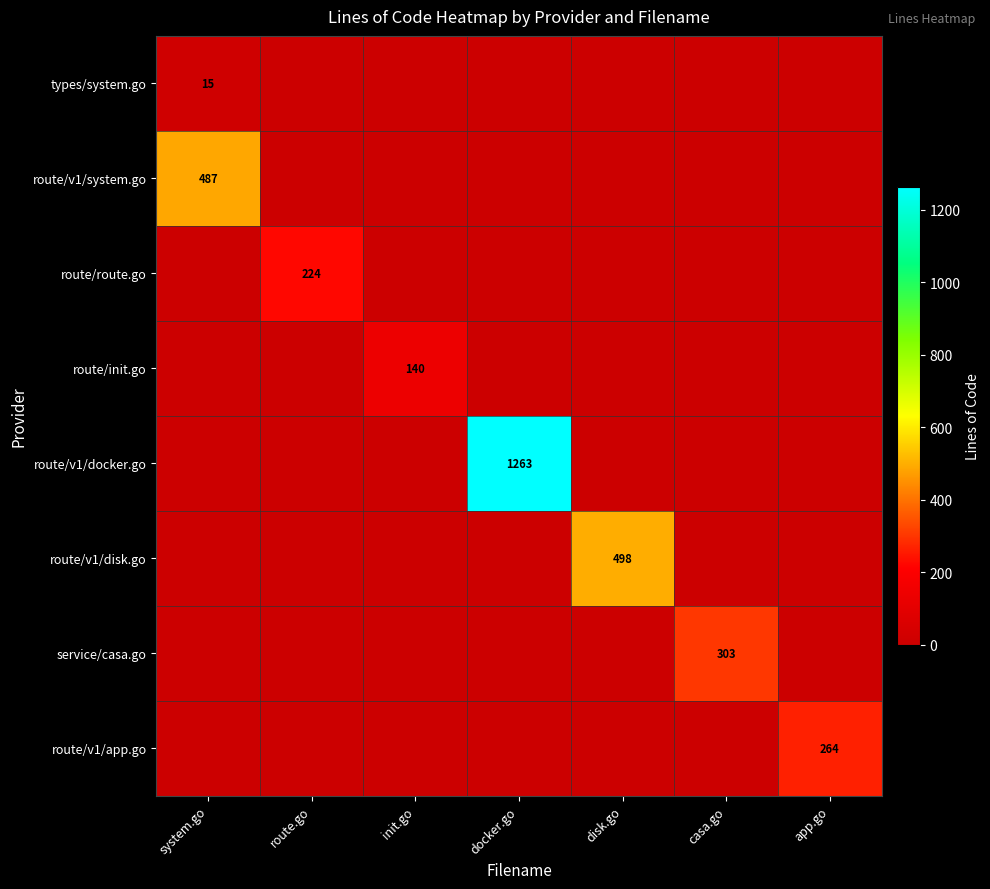

The route/init.go series shows 86 at init.go. True or false?

False